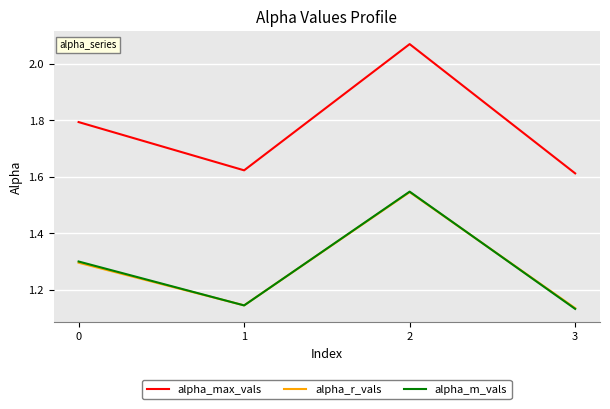

True or false: alpha_max_vals and alpha_r_vals intersect in this chart.

False